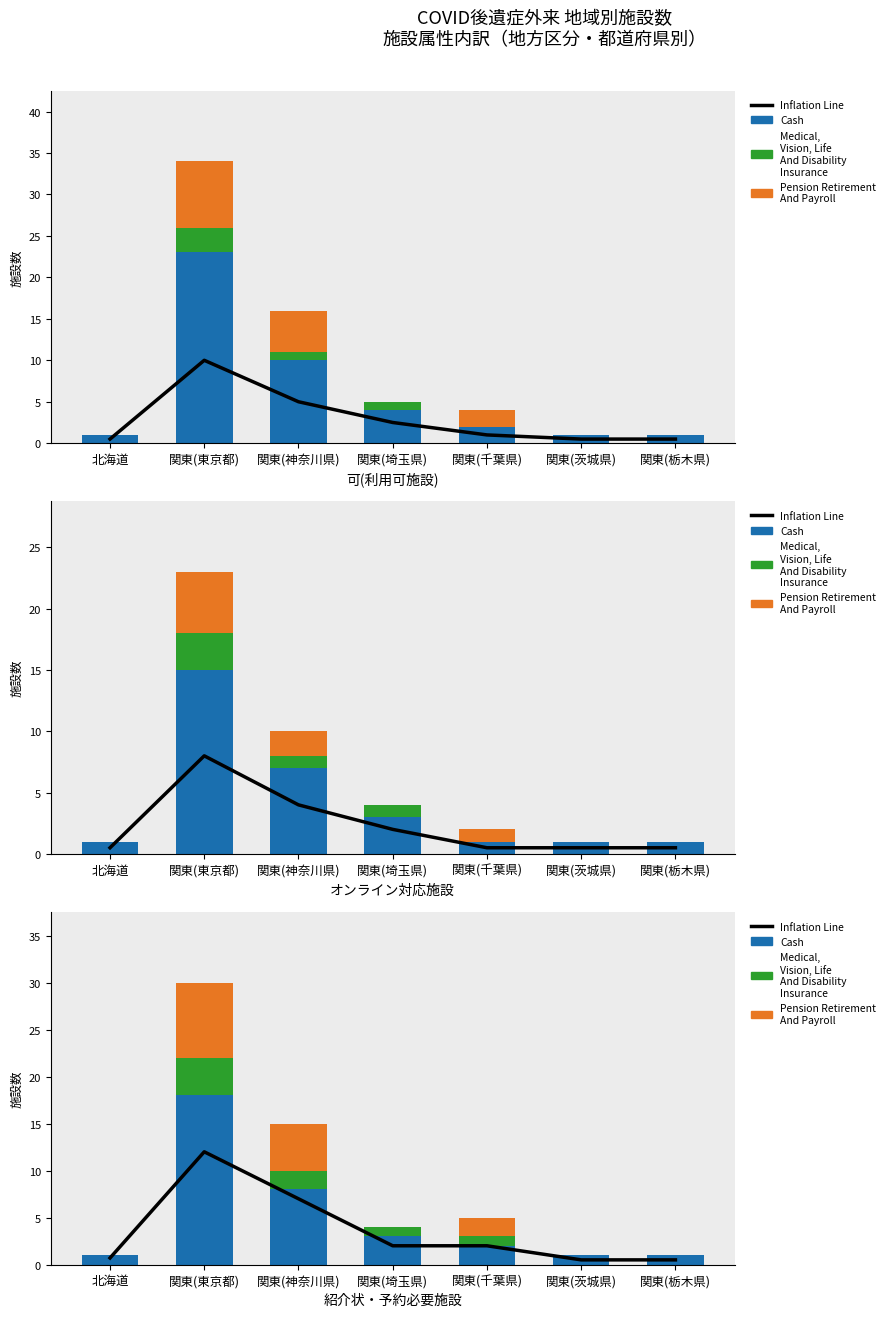

What is the average value of the Pension Retirement And Payroll series?

2.1